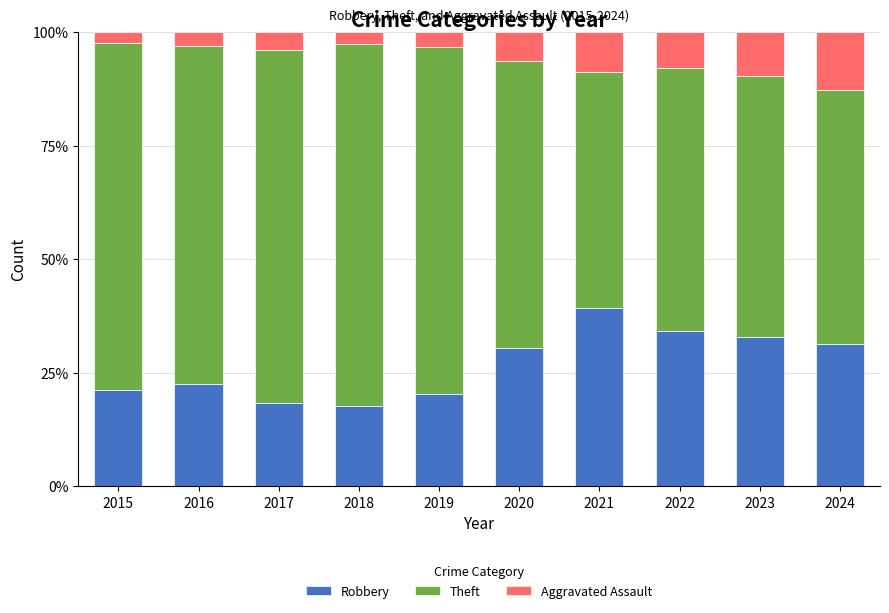

Count the number of data series in this chart.

3